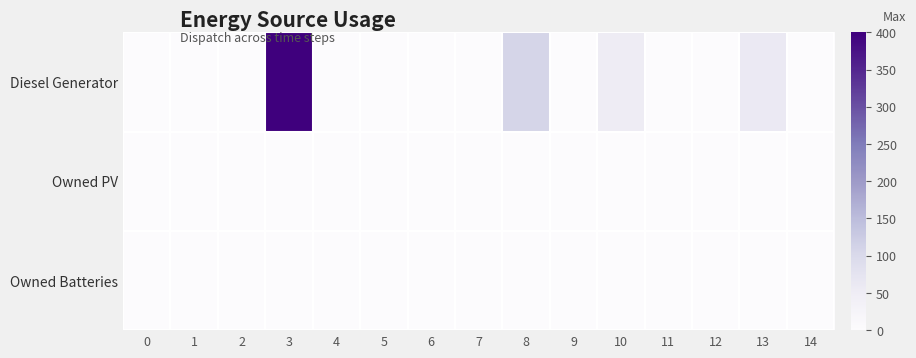

What is the difference between the highest and lowest values at 3?

400